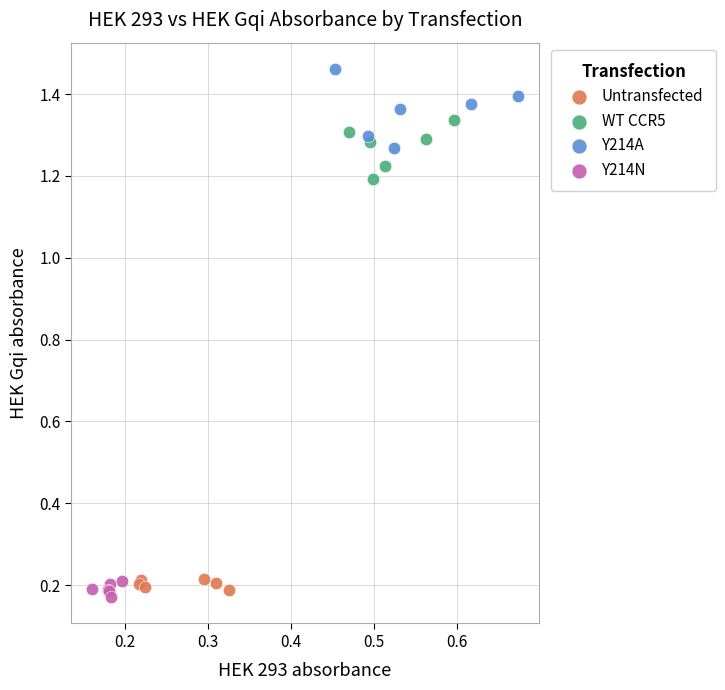

Which series has the largest Y range (max minus min)?

Y214A